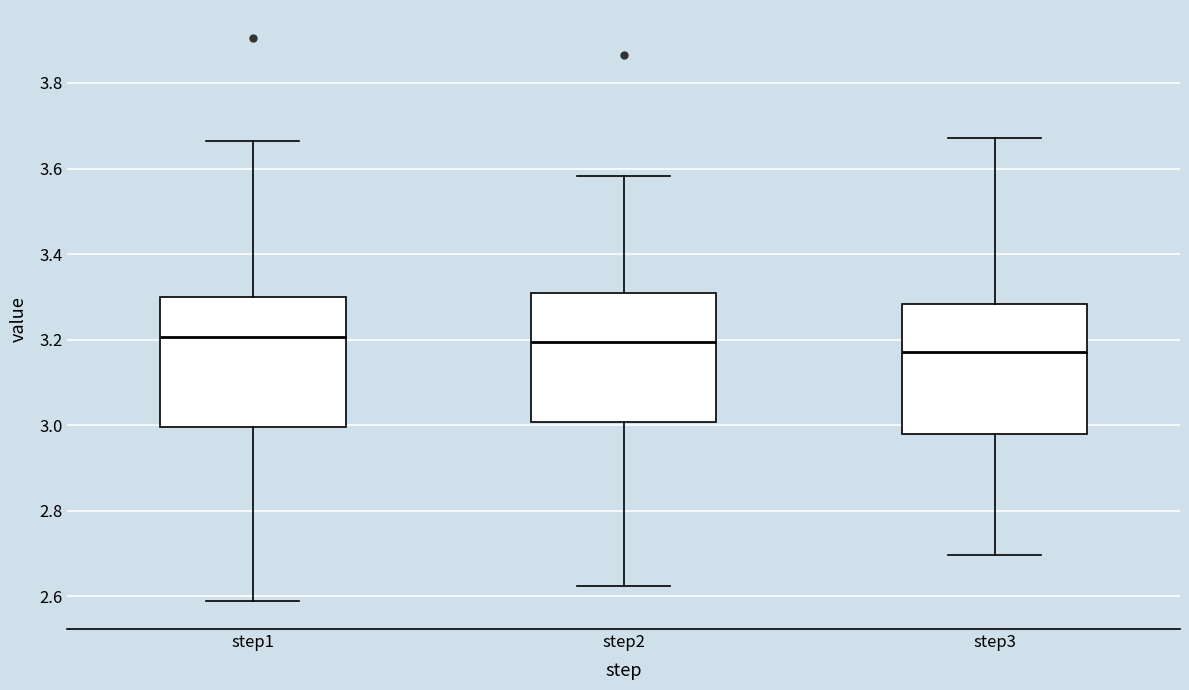

Reading left to right, transcribe this box plot: for each box, give where its median line is, the range the box spans, and where its two whiskers end, as read against the y-axis. The values are not printed on the chart, so give them approximately, as read against the axis.

step1: median 3.20, box 3.00 to 3.30, whiskers 2.58 to 3.66
step2: median 3.20, box 3.00 to 3.32, whiskers 2.62 to 3.58
step3: median 3.18, box 2.98 to 3.28, whiskers 2.70 to 3.68